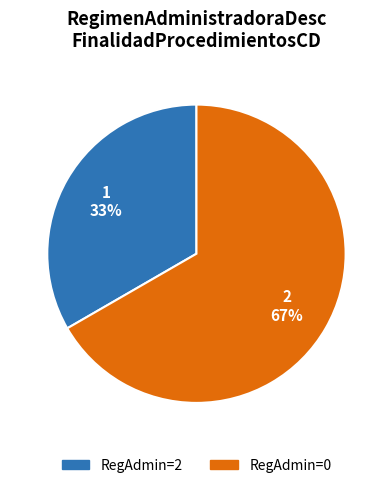

Does any single category account for the majority?

Yes